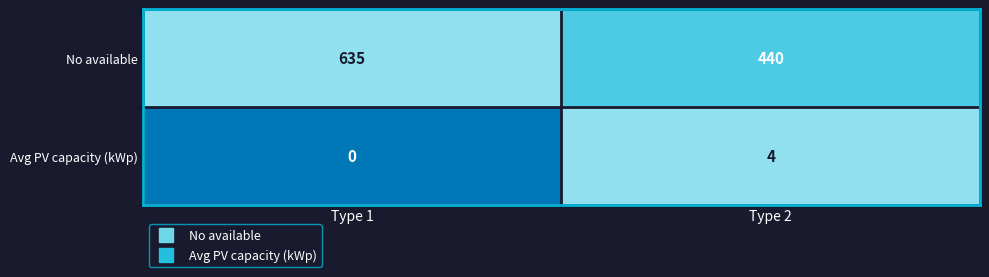

The Avg PV capacity (kWp) series shows 5 at Type 2. True or false?

False